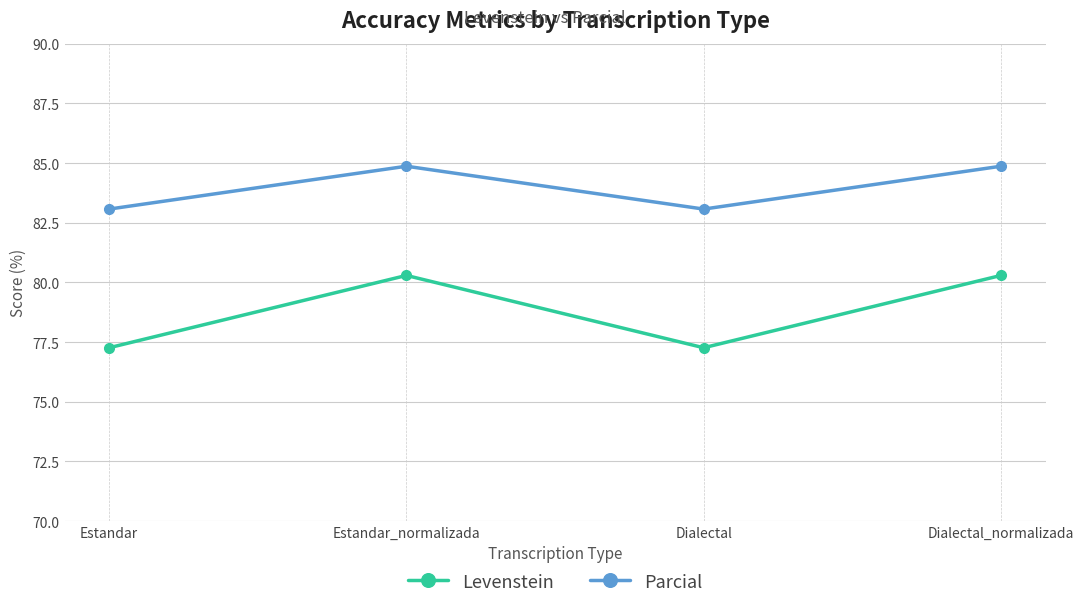

The value of Parcial at Estandar_normalizada is 21.3. True or false?

False